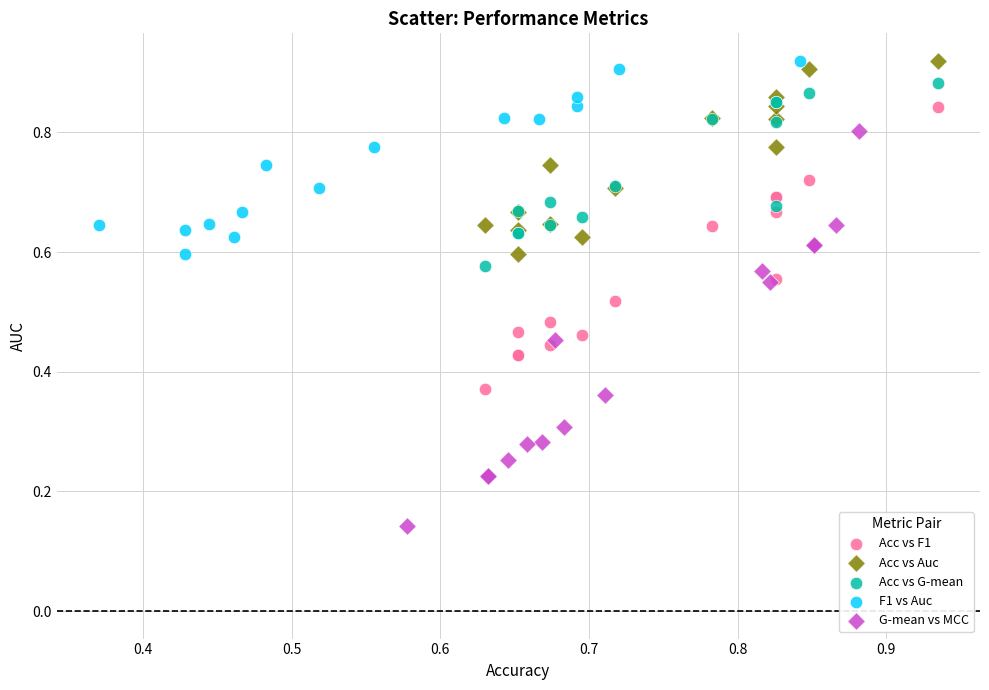

Which series reaches the minimum Y coordinate?

G-mean vs MCC